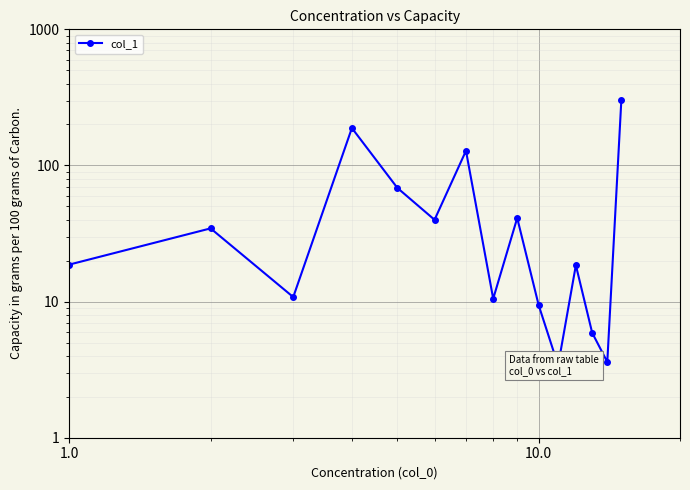

The value at 6 is 52.5. True or false?

False